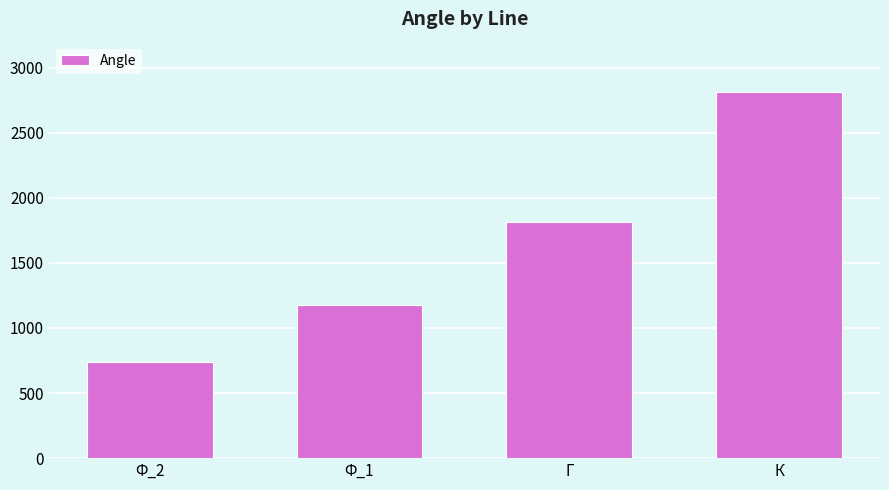

Is it true that the value at Ф_2 is 1035?

False